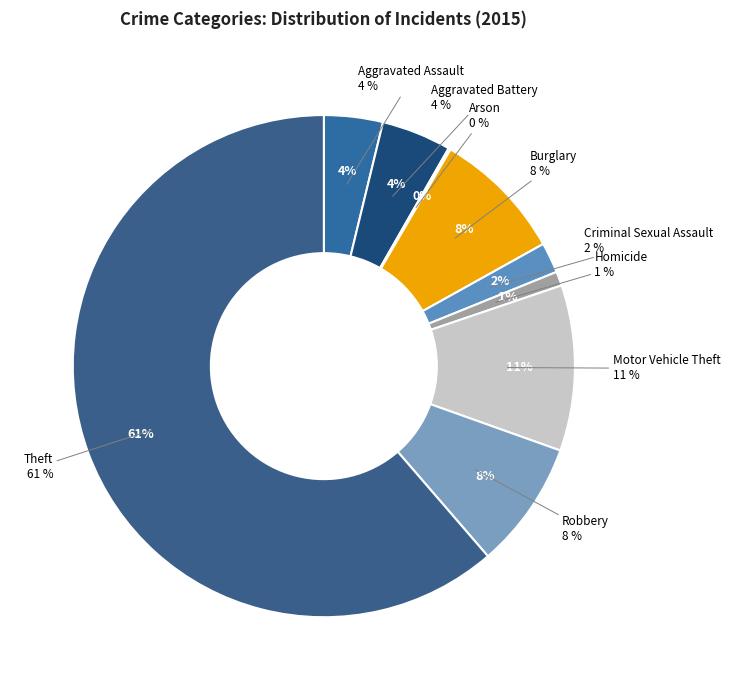

How many segments does this pie chart have?

9